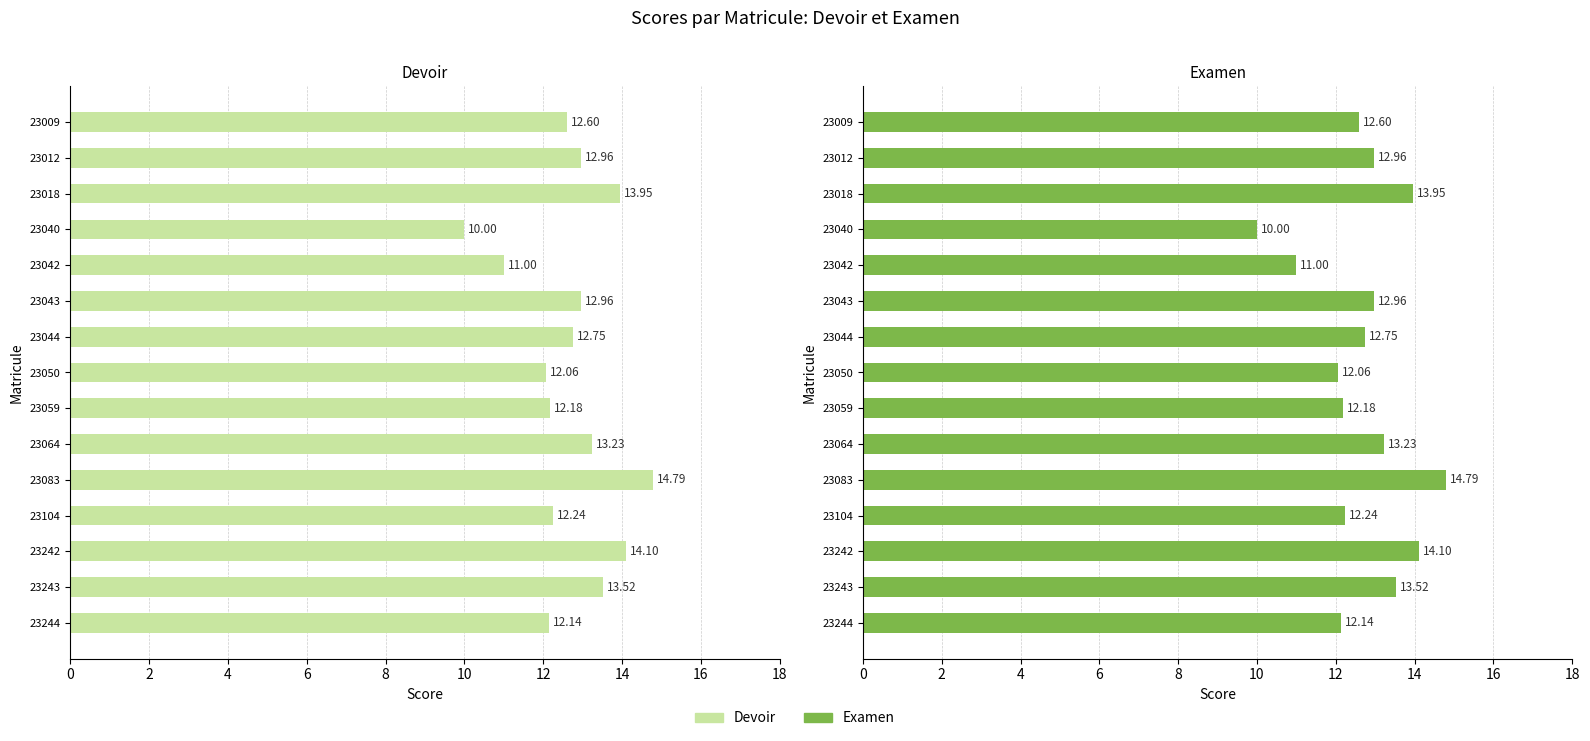

What is the minimum value for Examen?

10.0